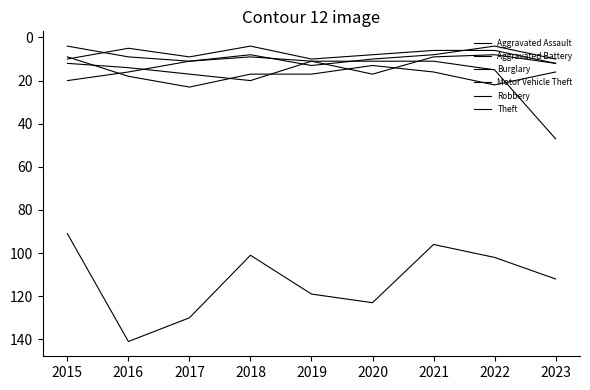

True or false: Motor Vehicle Theft has a value of 3 at 2020.

False